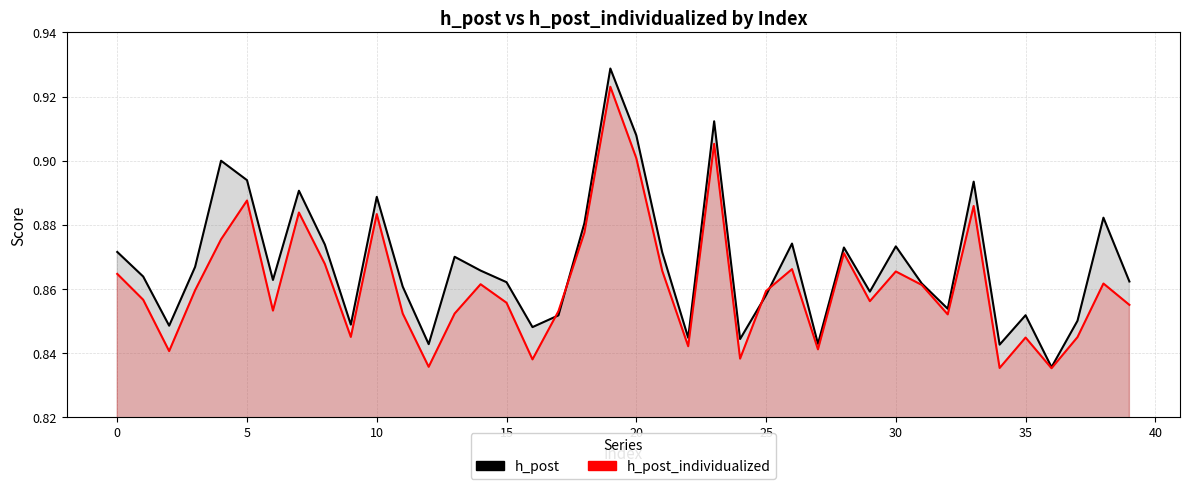

What is the highest value of the h_post_individualized series?

0.9